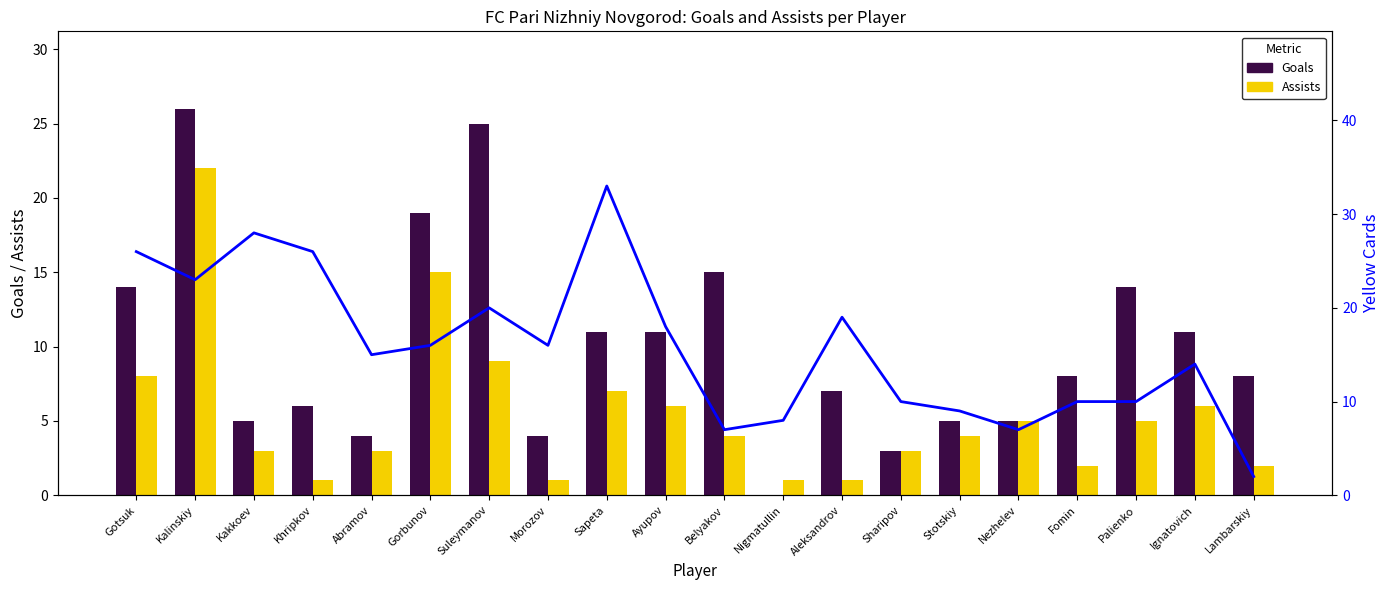

Is it true that Assists equals 3 at Fomin?

False